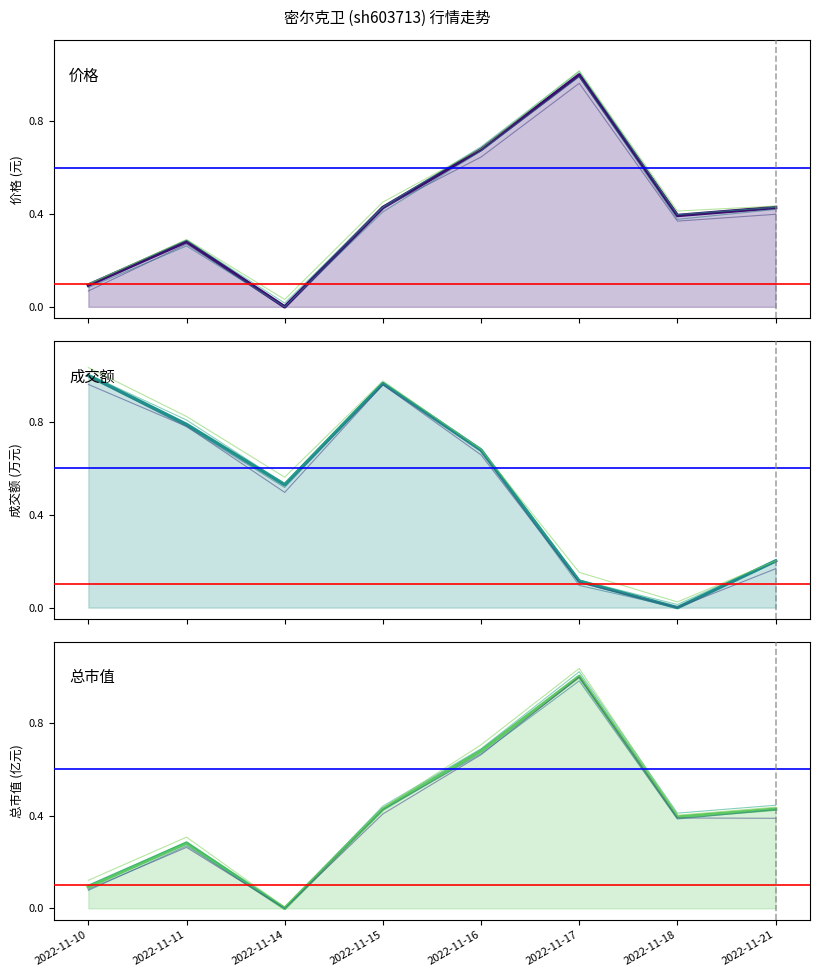

At which category does 总市值 reach its first local valley?

2022-11-14